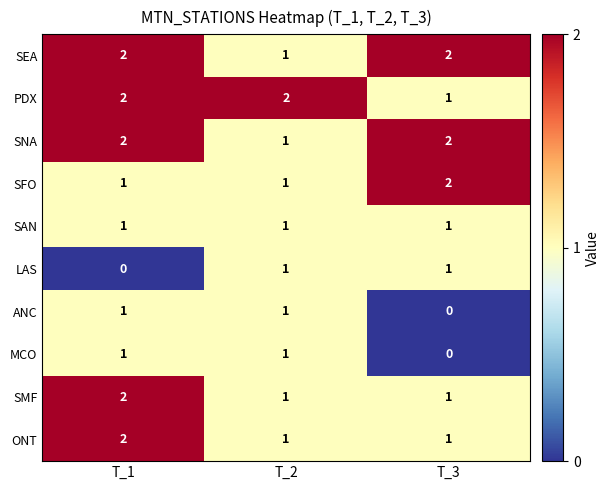

At which label does PDX reach its minimum?

T_3